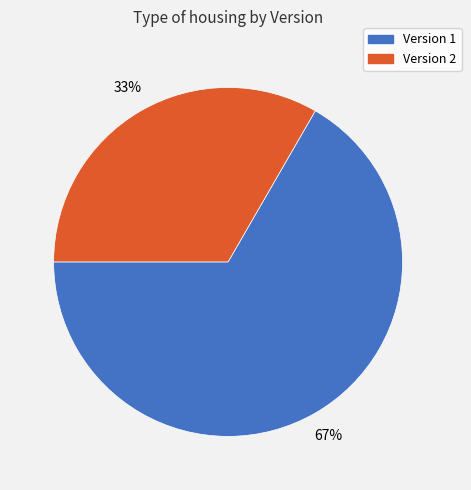

How many slices are in this pie chart?

2